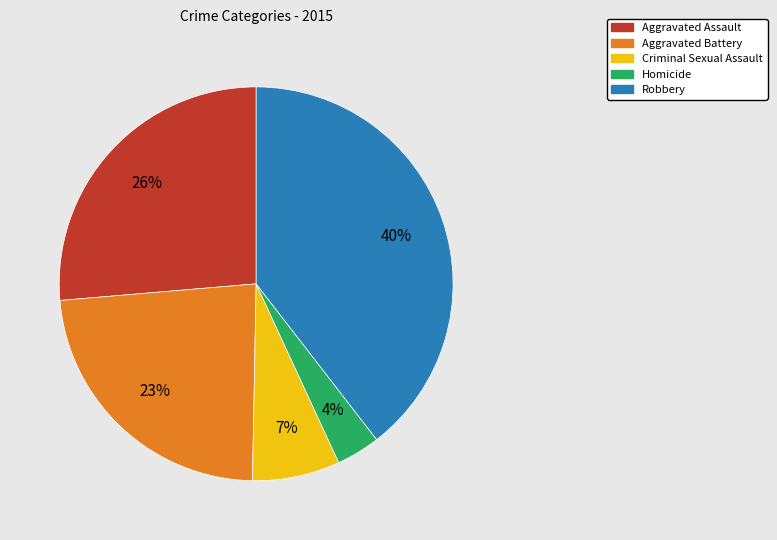

What percentage is the Criminal Sexual Assault slice, to the nearest percent?

7%